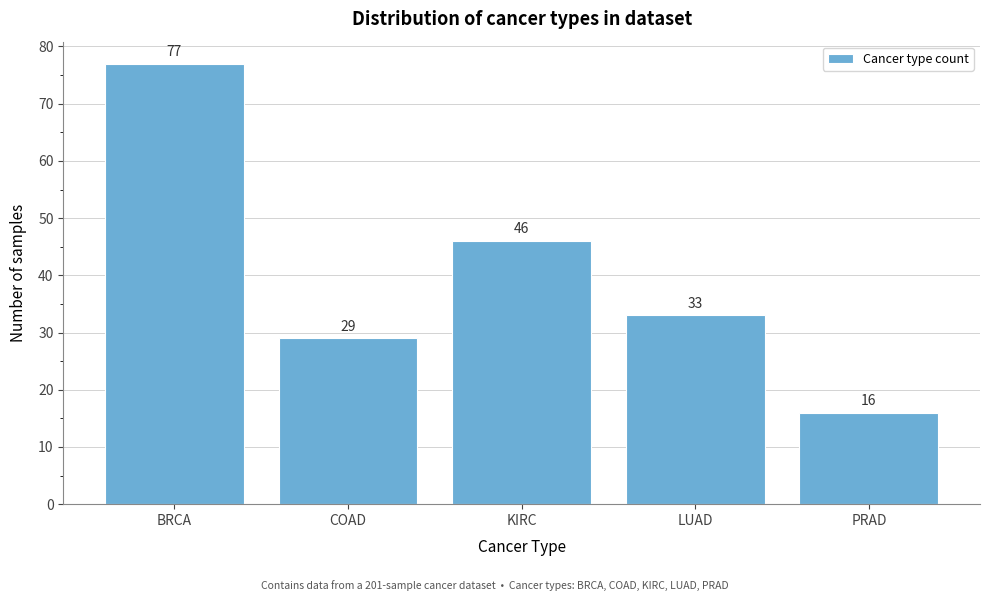

Reading left to right, transcribe all the data shown in this chart.

77	29	46	33	16